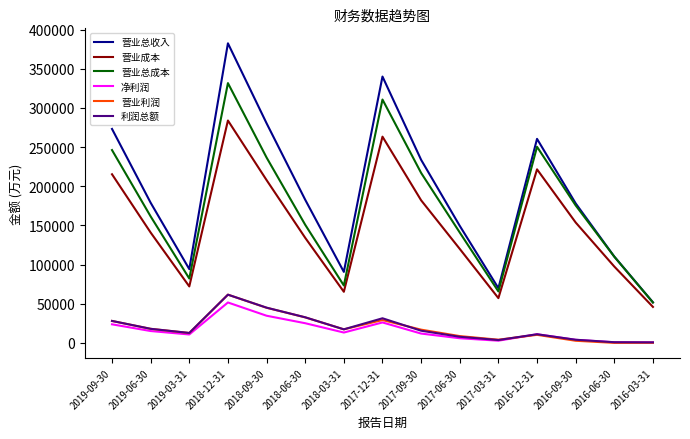

Which series changed the most between 2018-12-31 and 2016-06-30?

营业总收入